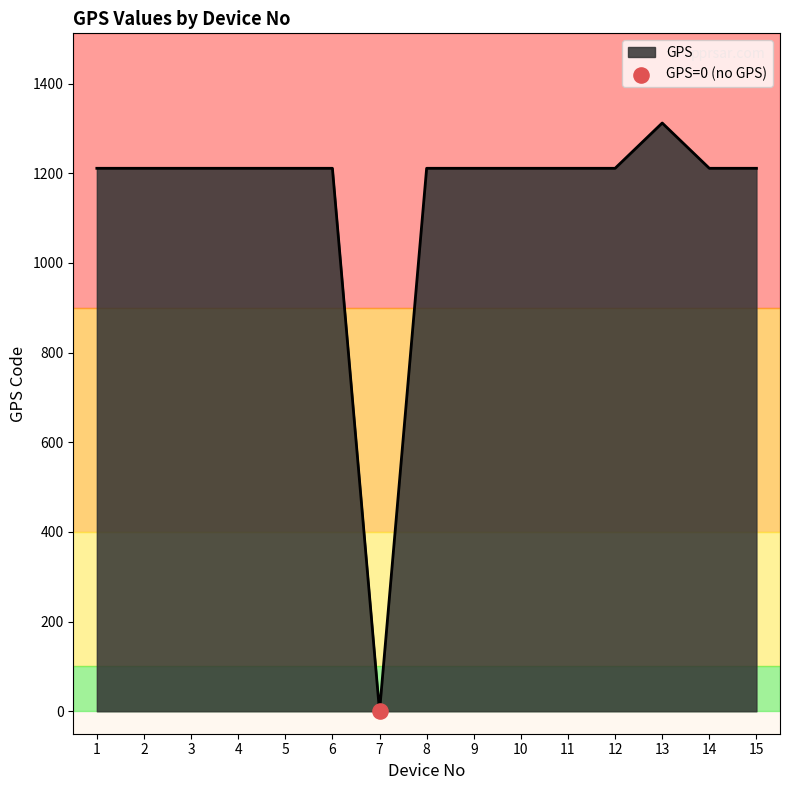

What is the ratio of the value at 2 to the value at 9?

1.0